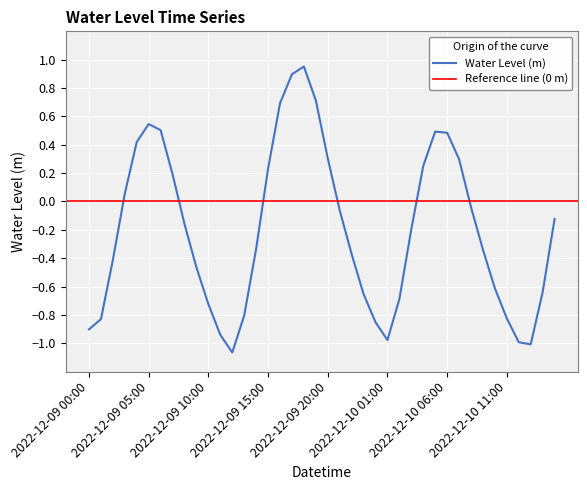

Rank the categories by value from lowest to highest.

2022-12-09 12:00, 2022-12-10 13:00, 2022-12-10 12:00, 2022-12-10 01:00, 2022-12-09 11:00, 2022-12-09 00:00, 2022-12-10 00:00, 2022-12-09 01:00, 2022-12-10 11:00, 2022-12-09 13:00, 2022-12-09 10:00, 2022-12-10 02:00, 2022-12-09 23:00, 2022-12-10 14:00, 2022-12-10 10:00, 2022-12-09 09:00, 2022-12-09 02:00, 2022-12-09 22:00, 2022-12-10 09:00, 2022-12-09 14:00, 2022-12-10 03:00, 2022-12-09 08:00, 2022-12-10 15:00, 2022-12-09 21:00, 2022-12-10 08:00, 2022-12-09 03:00, 2022-12-09 07:00, 2022-12-09 15:00, 2022-12-10 04:00, 2022-12-10 07:00, 2022-12-09 20:00, 2022-12-09 04:00, 2022-12-10 06:00, 2022-12-10 05:00, 2022-12-09 06:00, 2022-12-09 05:00, 2022-12-09 16:00, 2022-12-09 19:00, 2022-12-09 17:00, 2022-12-09 18:00